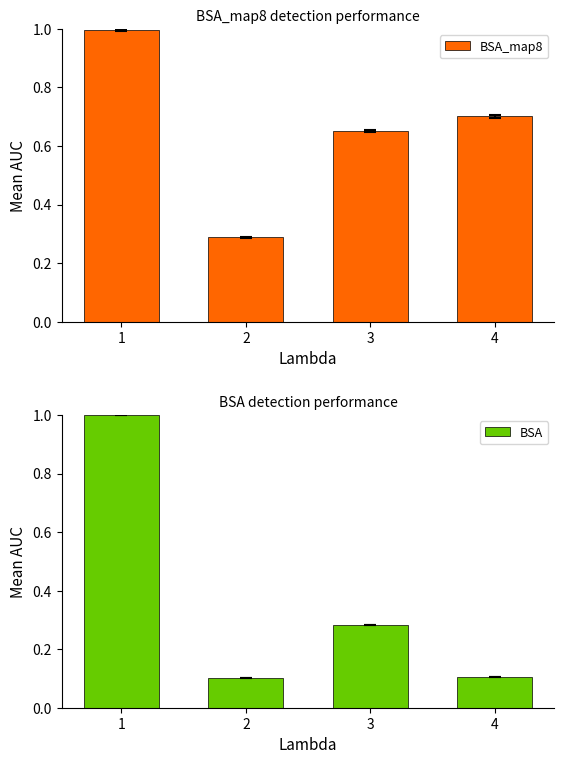

What is the sum of the BSA_map8 values at 2 and 4?

1.0